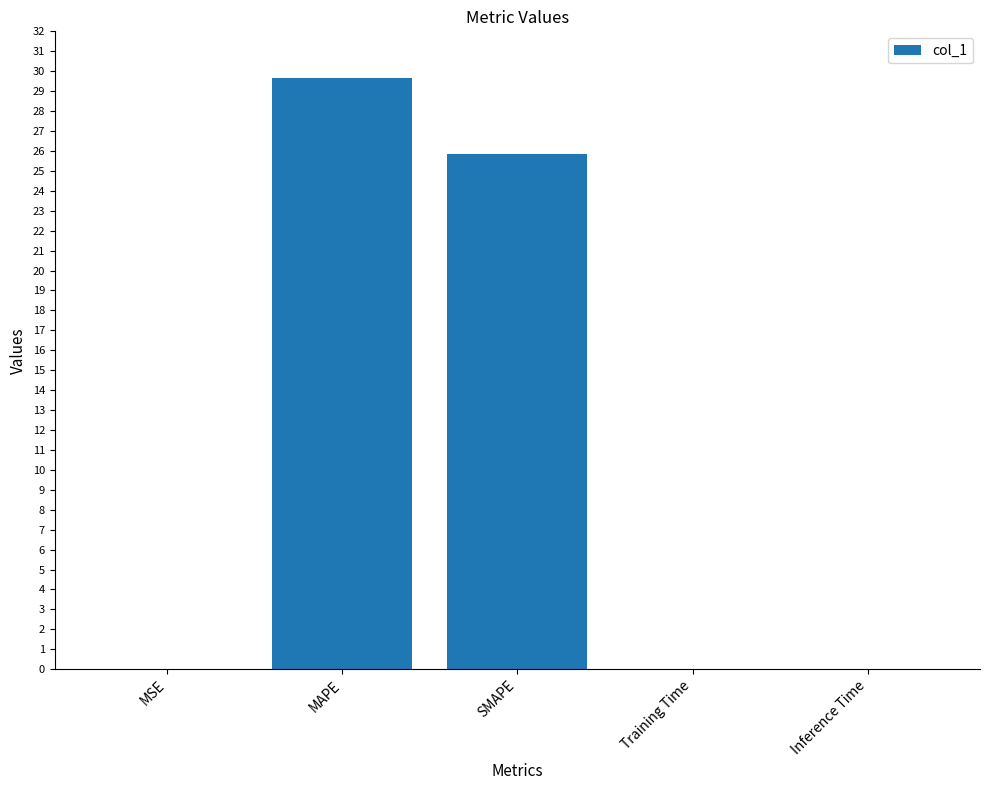

The chart shows a value of 0.0 at MSE. True or false?

True